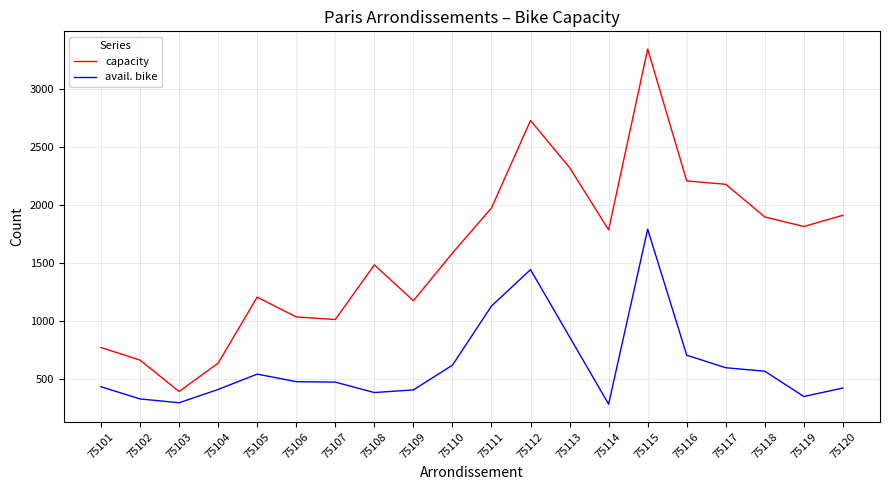

Which series has the largest range (max minus min)?

capacity